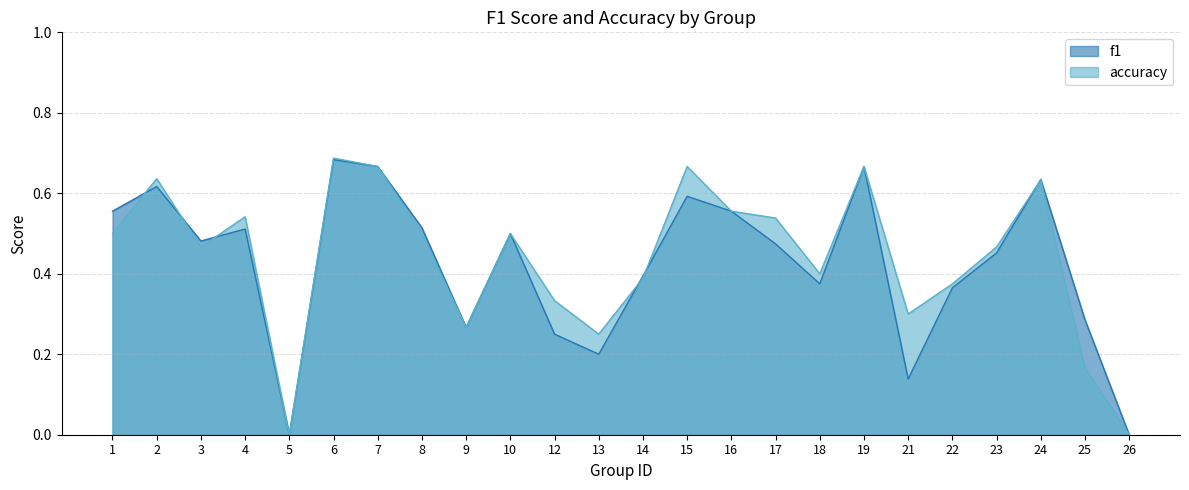

Reading left to right, transcribe all the data shown in this chart.

f1: 1=0.6	2=0.6	3=0.5	4=0.5	5=0.0	6=0.7	7=0.7	8=0.5	9=0.3	10=0.5	12=0.2	13=0.2	14=0.4	15=0.6	16=0.6	17=0.5	18=0.4	19=0.7	21=0.1	22=0.4	23=0.5	24=0.6	25=0.3	26=0.0
accuracy: 1=0.5	2=0.6	3=0.5	4=0.5	5=0.0	6=0.7	7=0.7	8=0.5	9=0.3	10=0.5	12=0.3	13=0.2	14=0.4	15=0.7	16=0.6	17=0.5	18=0.4	19=0.7	21=0.3	22=0.4	23=0.5	24=0.6	25=0.2	26=0.0